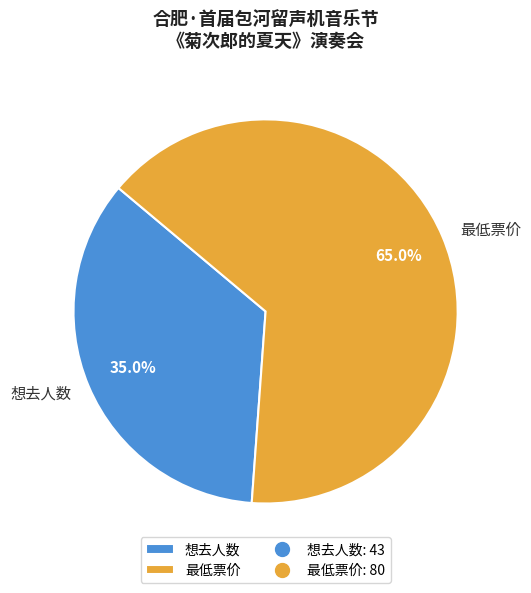

Which slice is the largest?

最低票价